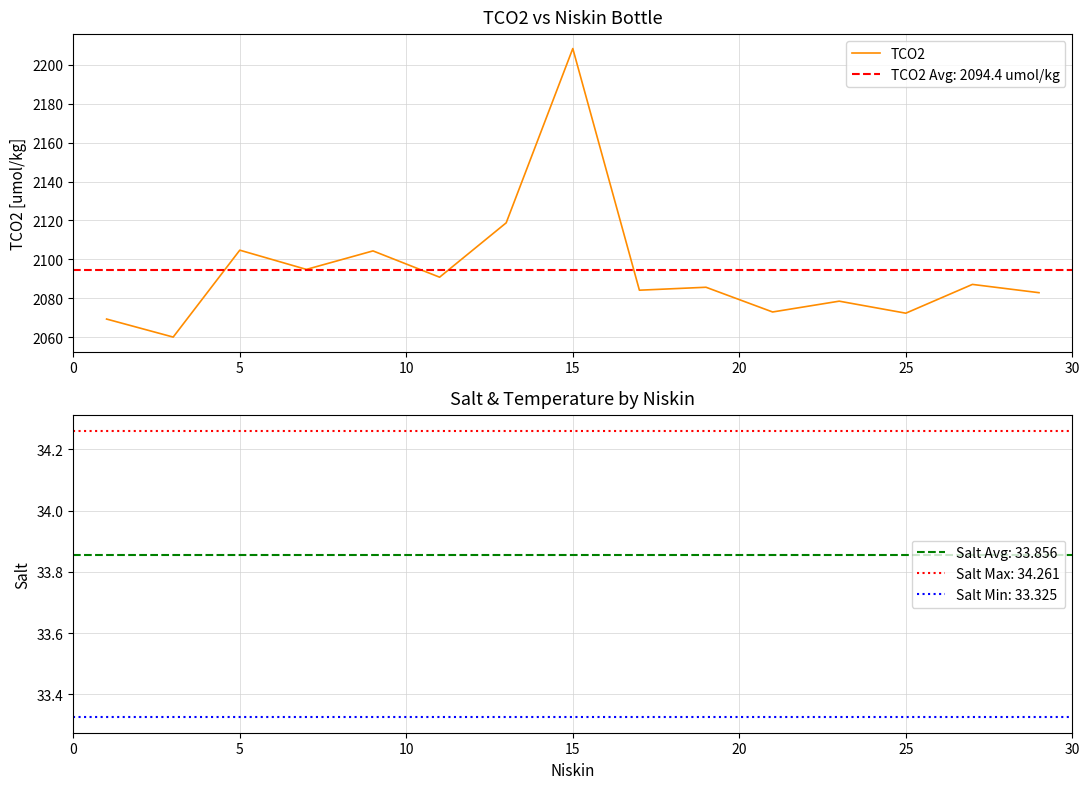

What is the lowest value of the TCO2 series?

2060.2